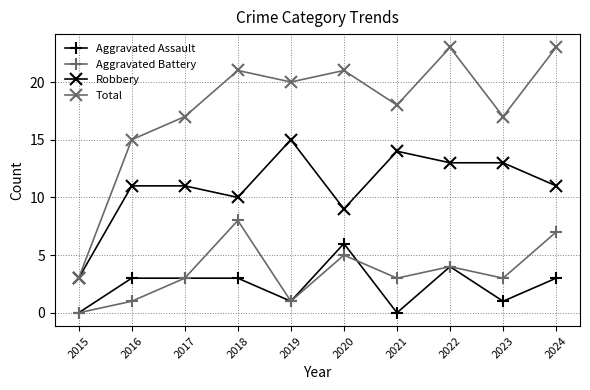

Reading right to left, list all the values displayed in this chart.

Aggravated Assault: 3	1	4	0	6	1	3	3	3	0
Aggravated Battery: 7	3	4	3	5	1	8	3	1	0
Robbery: 11	13	13	14	9	15	10	11	11	3
Total: 23	17	23	18	21	20	21	17	15	3